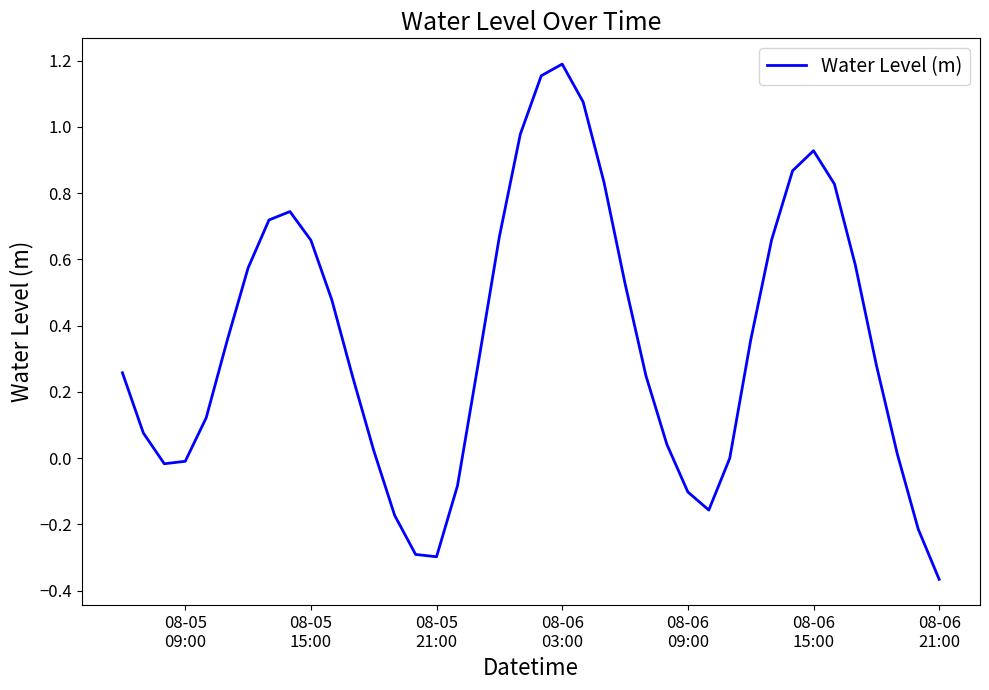

What is the difference between the maximum and minimum values?

1.6